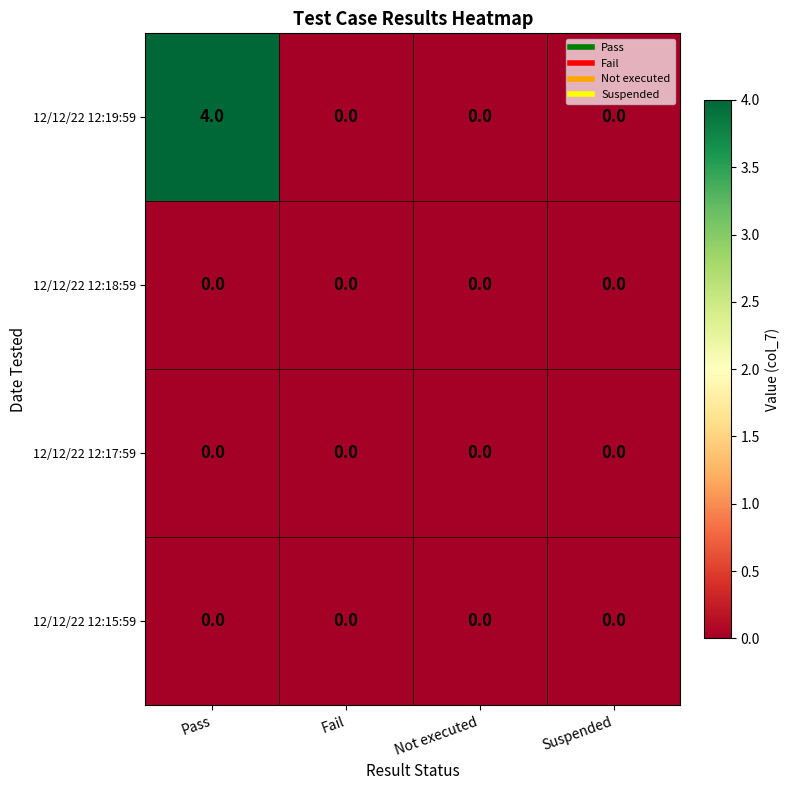

The 12/12/22 12:19:59 series shows 0 at Suspended. True or false?

True